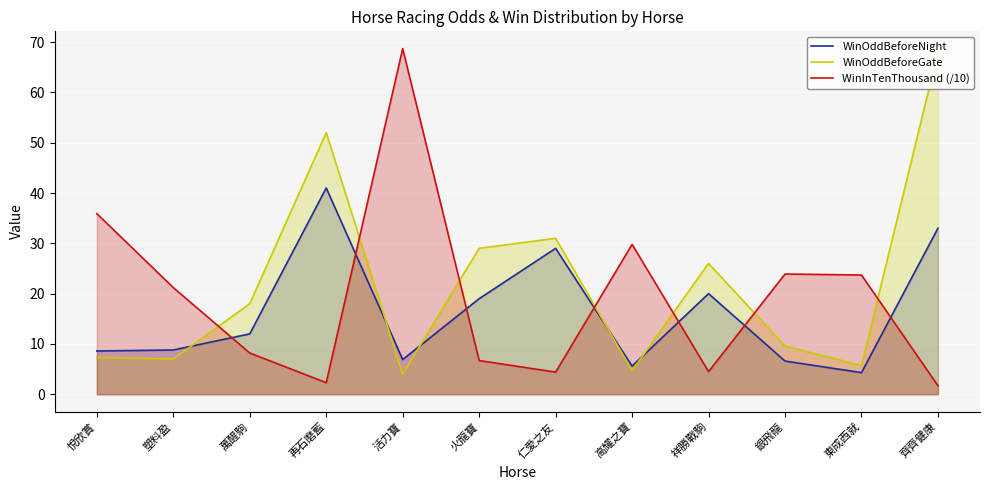

Rank the series by their maximum value, from lowest to highest.

WinOddBeforeNight, WinOddBeforeGate, WinInTenThousand (/10)